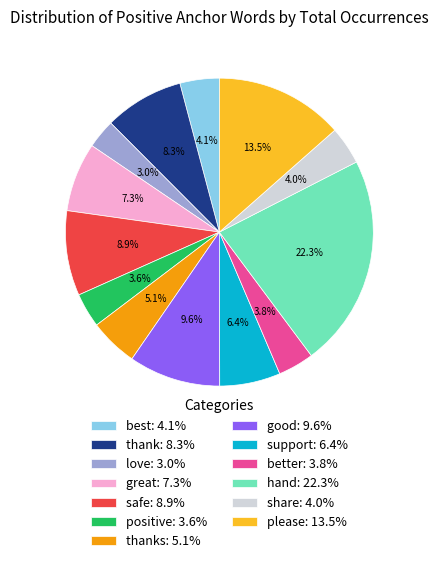

What is the ratio of the value at best: 4.1% to the value at thanks: 5.1%?

0.8